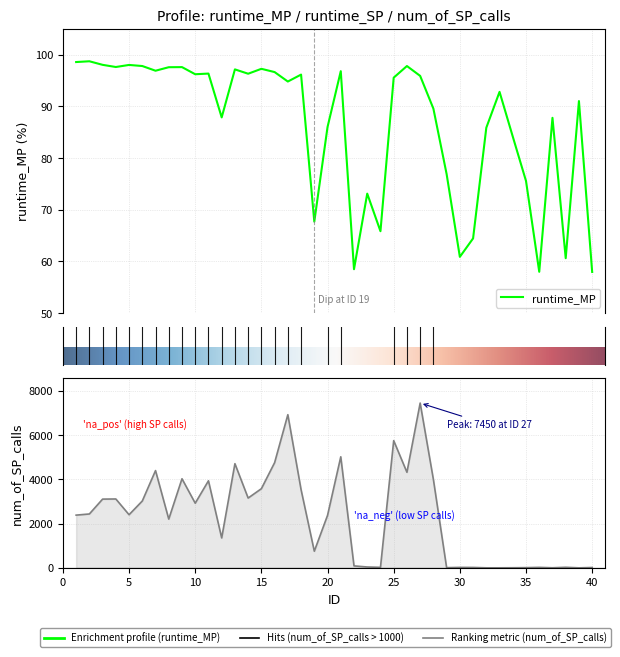

List the series in order of their overall mean, lowest first.

runtime_MP, num_of_SP_calls